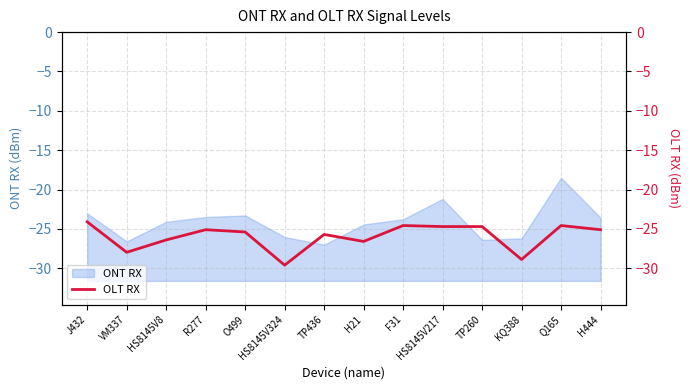

What is the minimum value shown in the chart?

-29.6